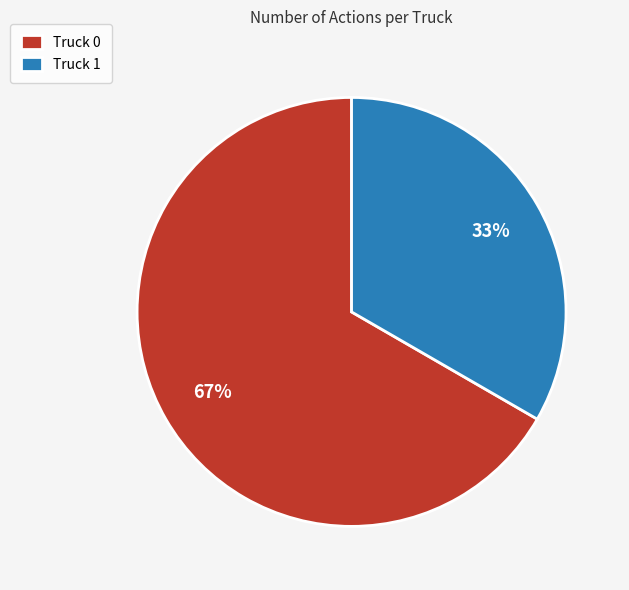

Which has a higher value, Truck 0 or Truck 1?

Truck 0